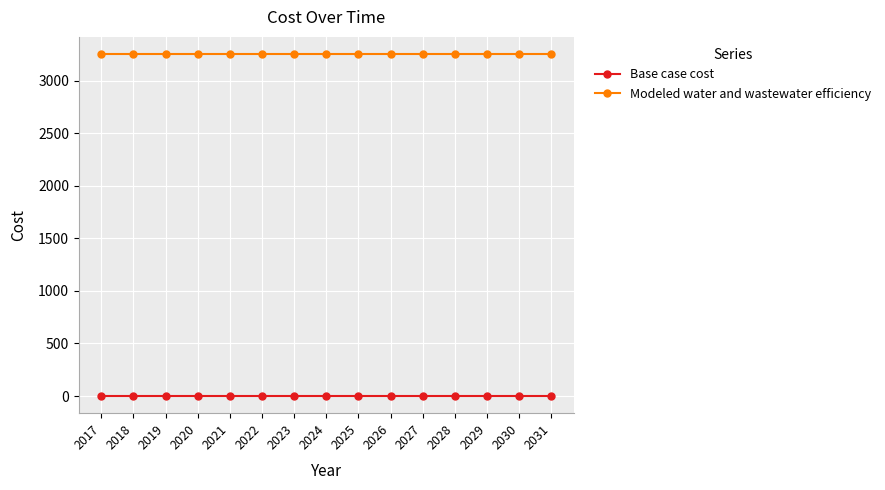

Is the value of Modeled water and wastewater efficiency at 2025 greater than the value of Base case cost at 2029?

Yes